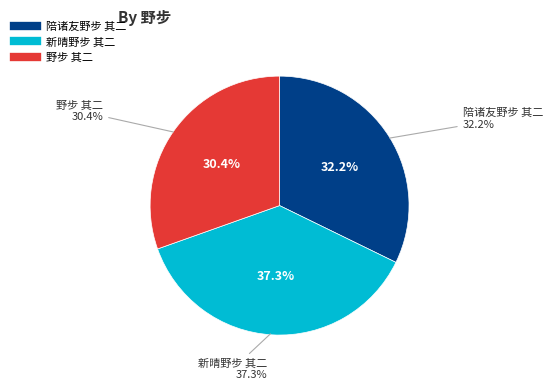

What percentage is the 野步 其二 slice, to the nearest percent?

30%